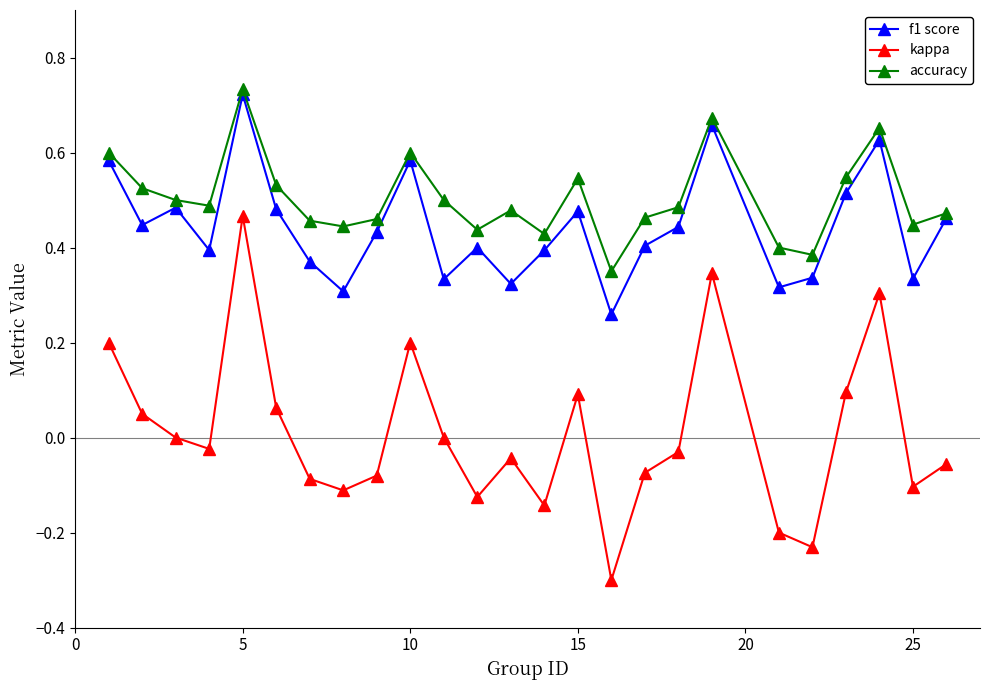

In kappa, how many points are higher than both neighbors (excluding endpoints)?

6